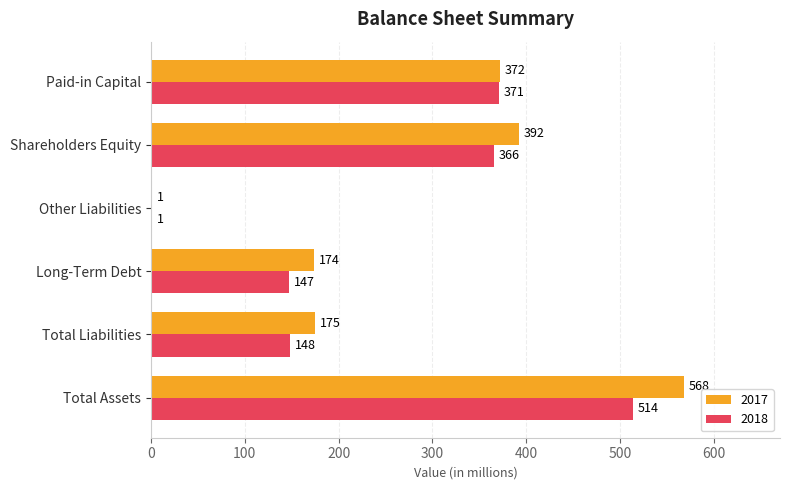

What is the difference between the 2017 values at Total Assets and Total Liabilities?

393